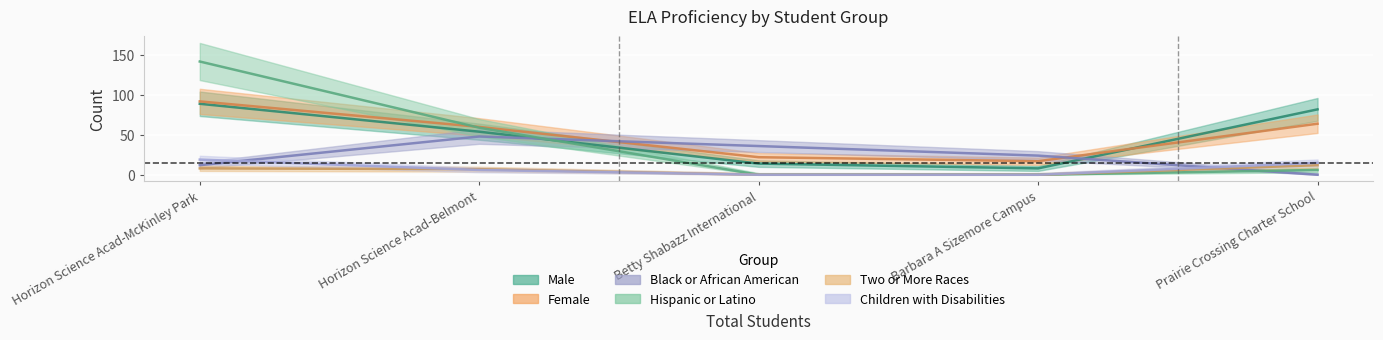

How many intersections are there between Children with Disabilities and Two or More Races?

1